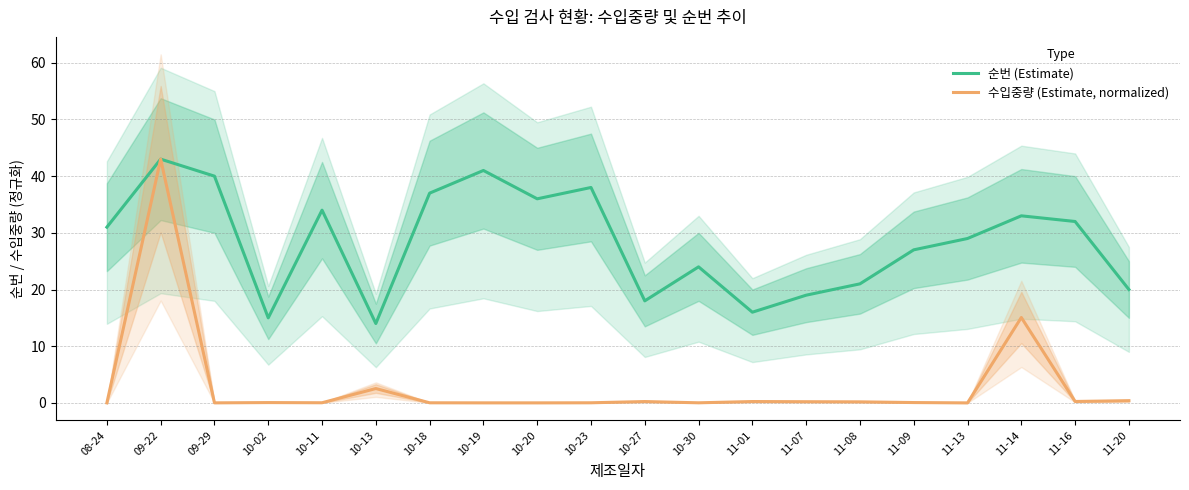

Reading left to right, what are all the values shown in this chart?

순번 (Estimate): 31.0	43.0	40.0	15.0	34.0	14.0	37.0	41.0	36.0	38.0	18.0	24.0	16.0	19.0	21.0	27.0	29.0	33.0	32.0	20.0
수입중량 (Estimate, normalized): 0.0	43.0	0.0	0.1	0.0	2.5	0.0	0.0	0.0	0.0	0.2	0.0	0.2	0.2	0.2	0.1	0.0	15.1	0.3	0.4